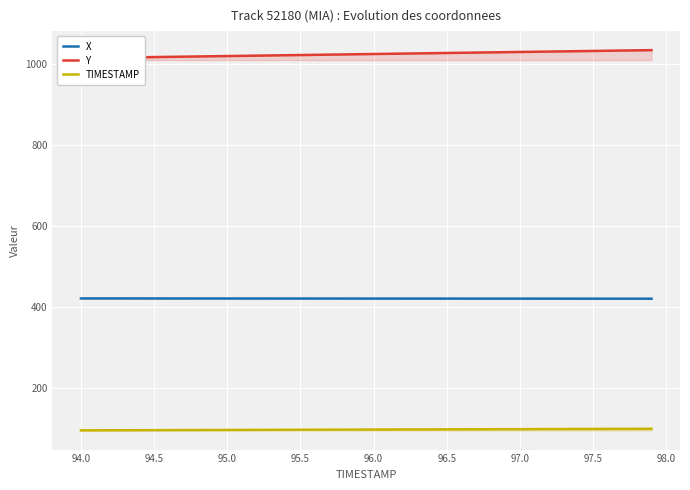

True or false: TIMESTAMP and X cross at least once.

False